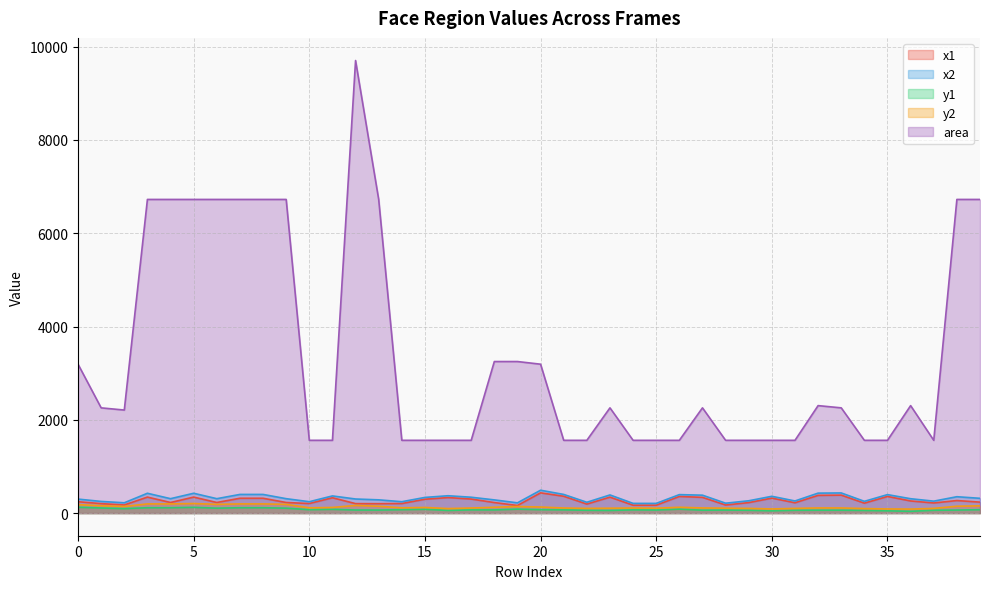

True or false: y1 and x1 intersect in this chart.

False